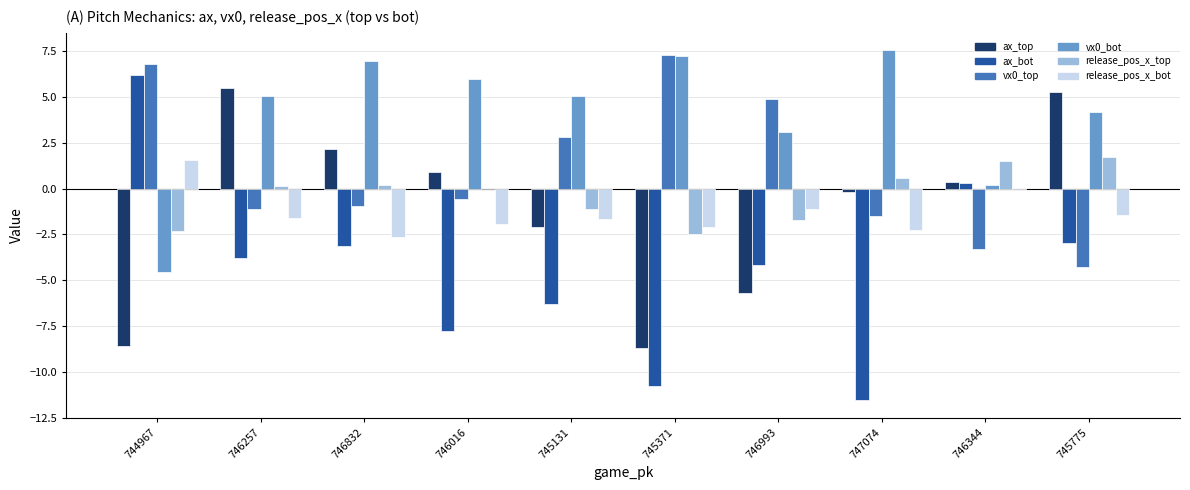

Is it true that ax_top equals 7.5 at 745775?

False